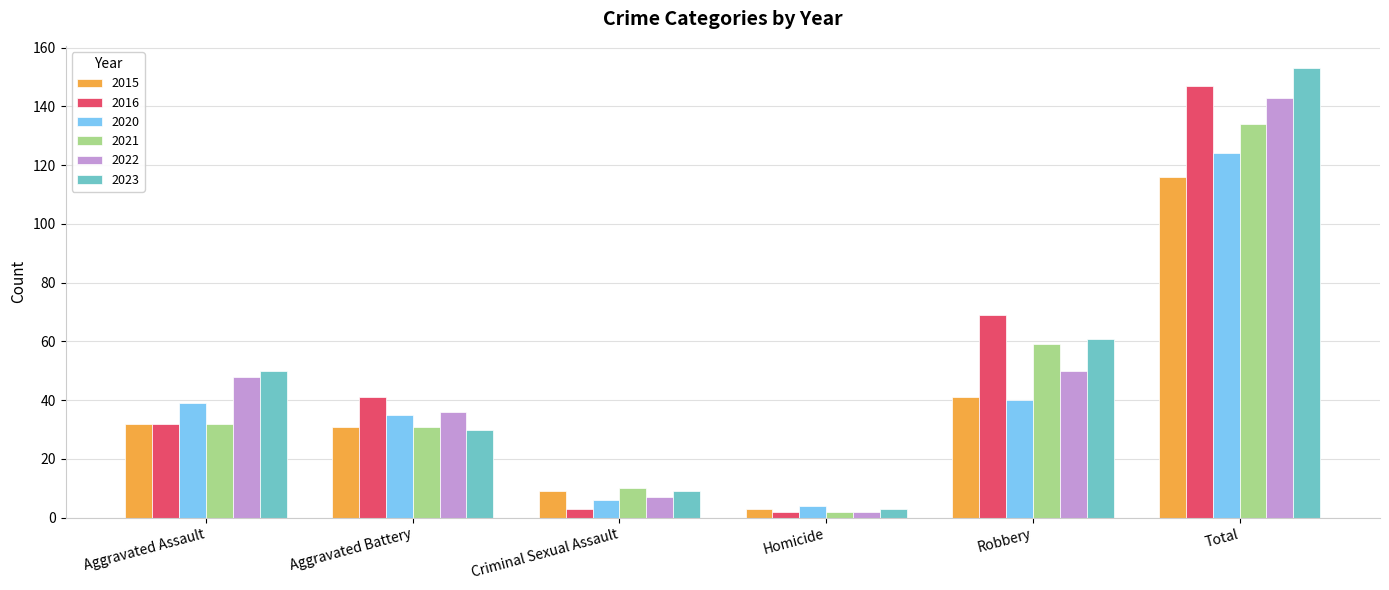

Count the number of categories in the chart.

6